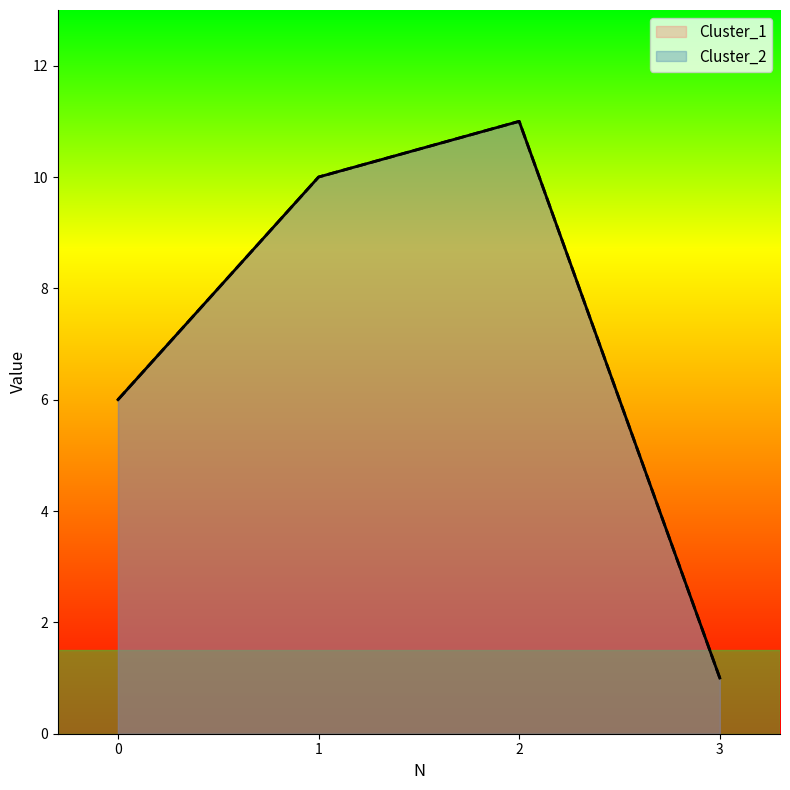

What is the smallest value displayed?

1